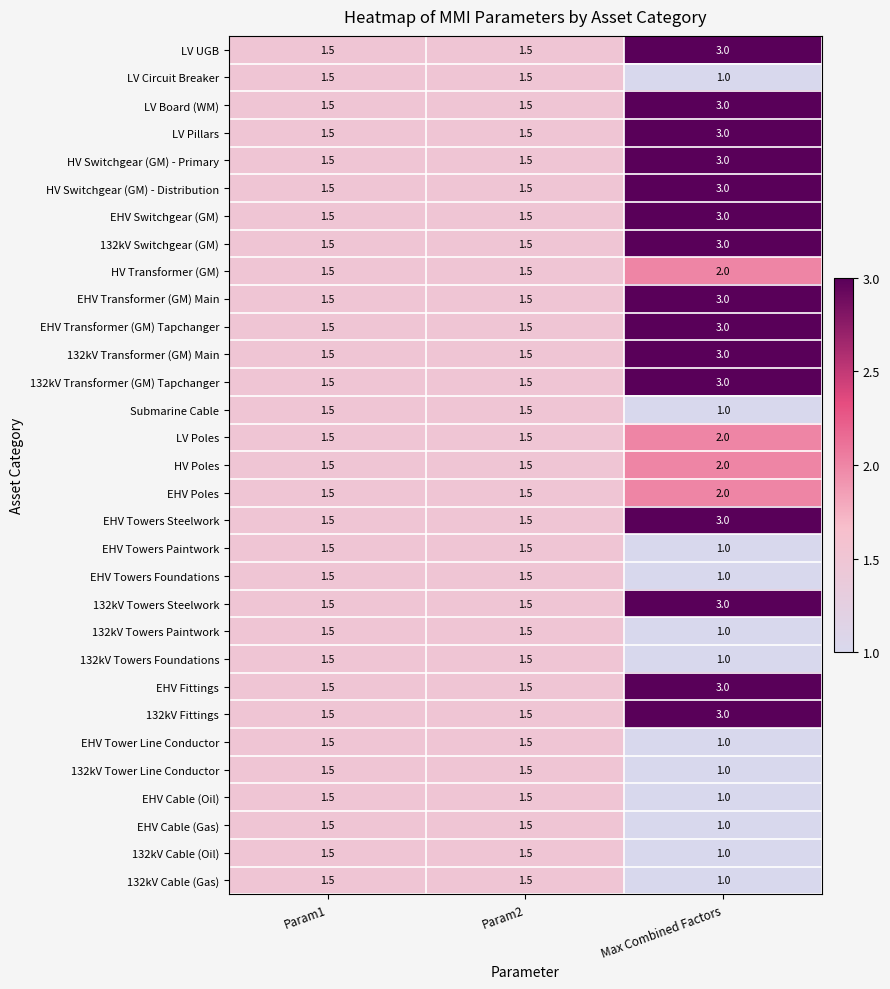

What is the total value across all series at Param1?

46.5